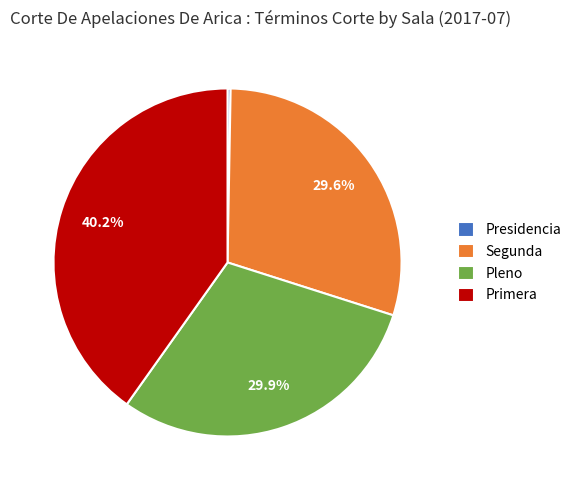

The Presidencia slice represents 6% of the pie. True or false?

False